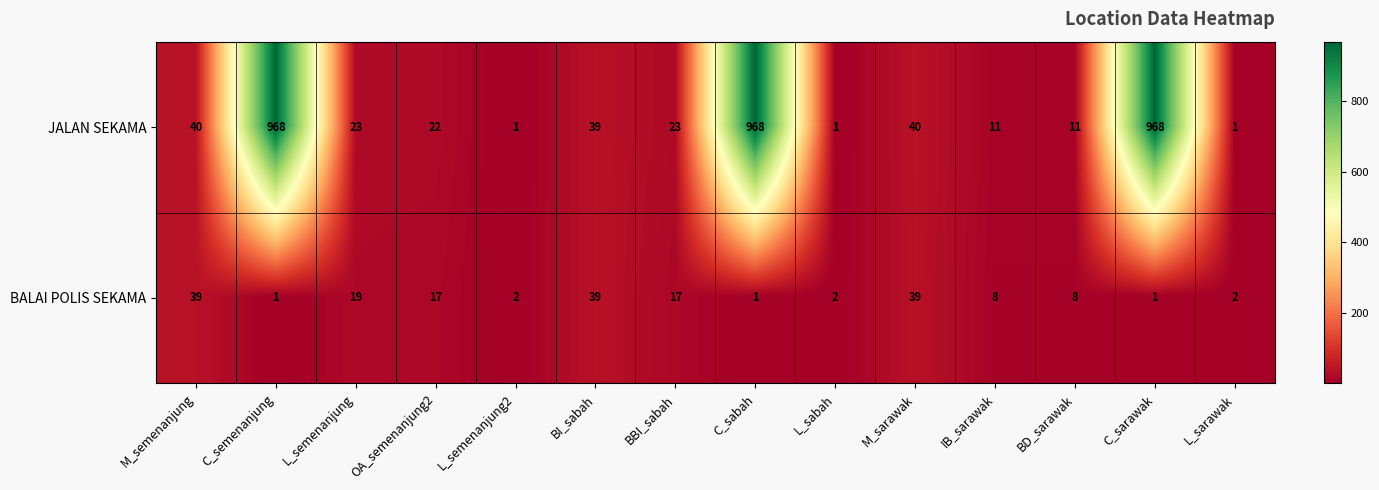

What is the minimum value shown in the chart?

1